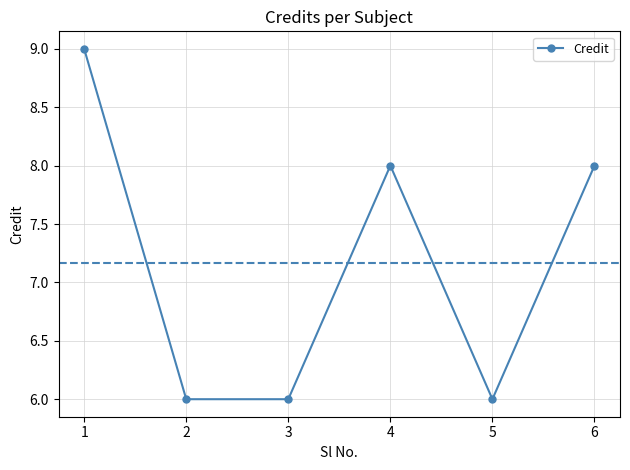

Which label corresponds to the largest value in the chart?

1